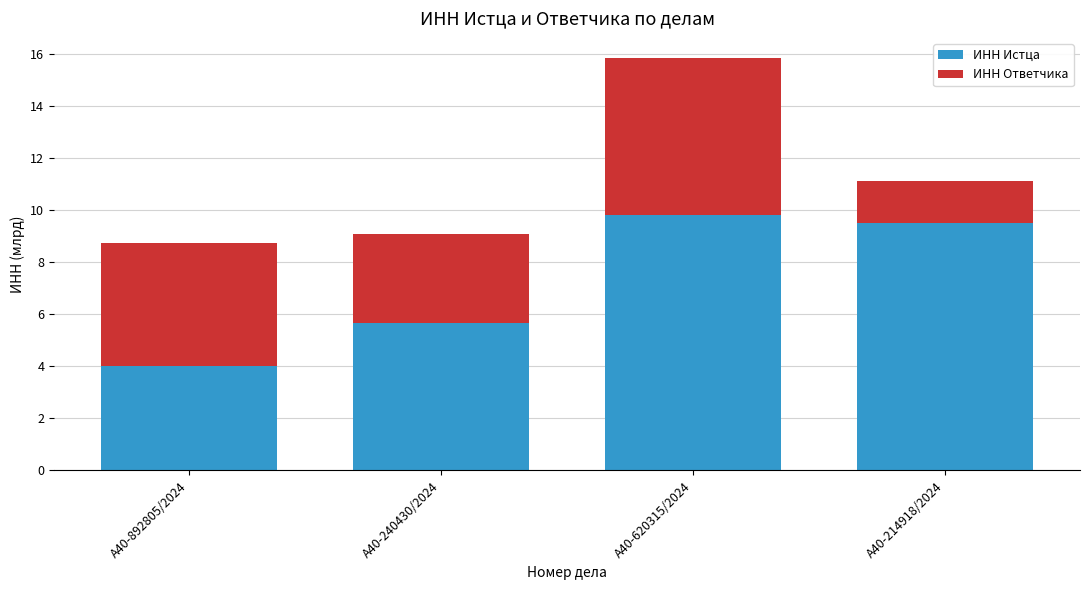

How many series are shown in this chart?

2